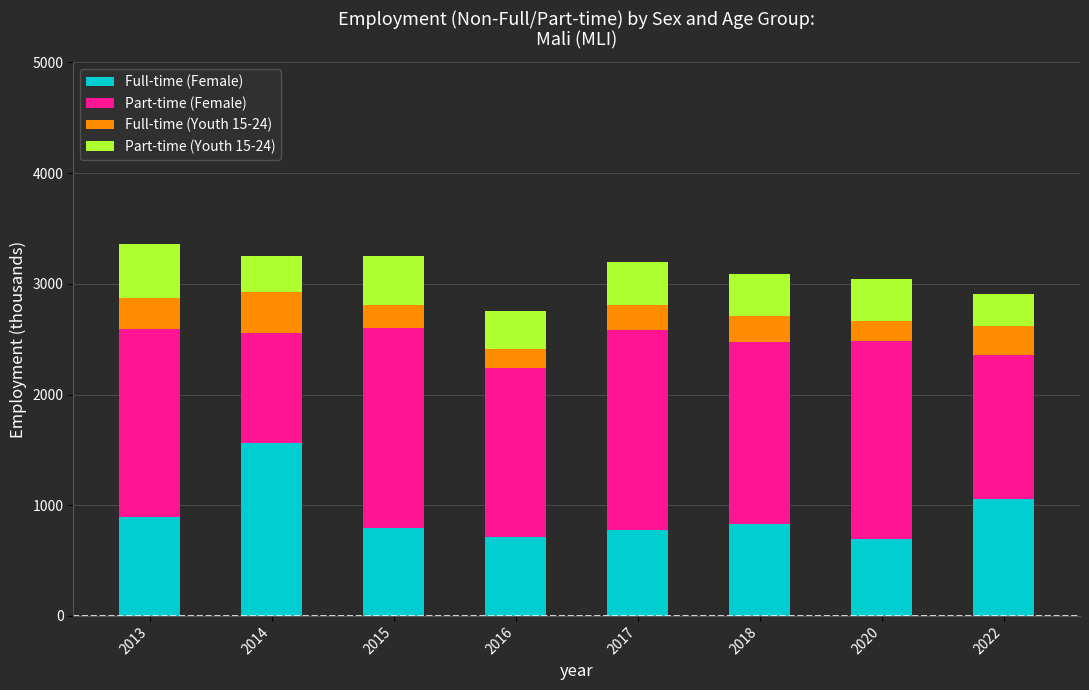

True or false: Full-time (Female) has a value of 1705.0 at 2022.

False